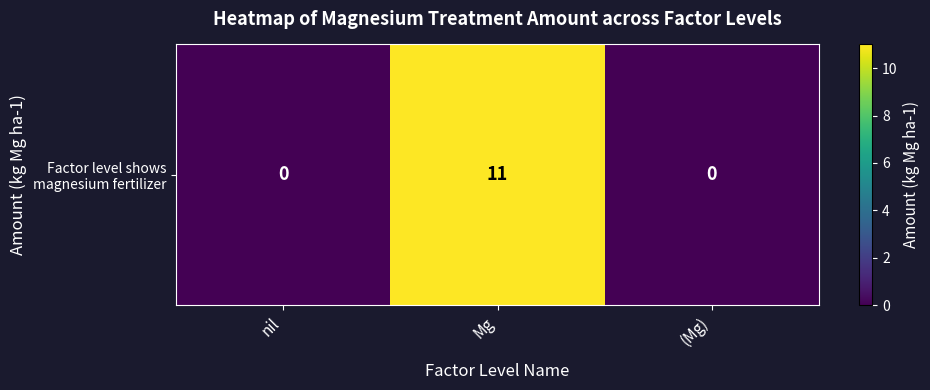

Rank the categories by value from lowest to highest.

nil, (Mg), Mg